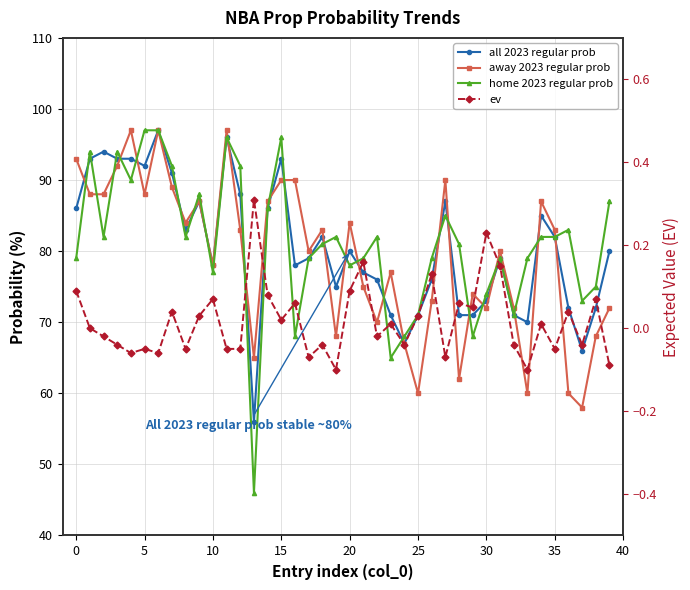

List the series in order of their peak value, highest first.

all 2023 regular prob, away 2023 regular prob, home 2023 regular prob, ev